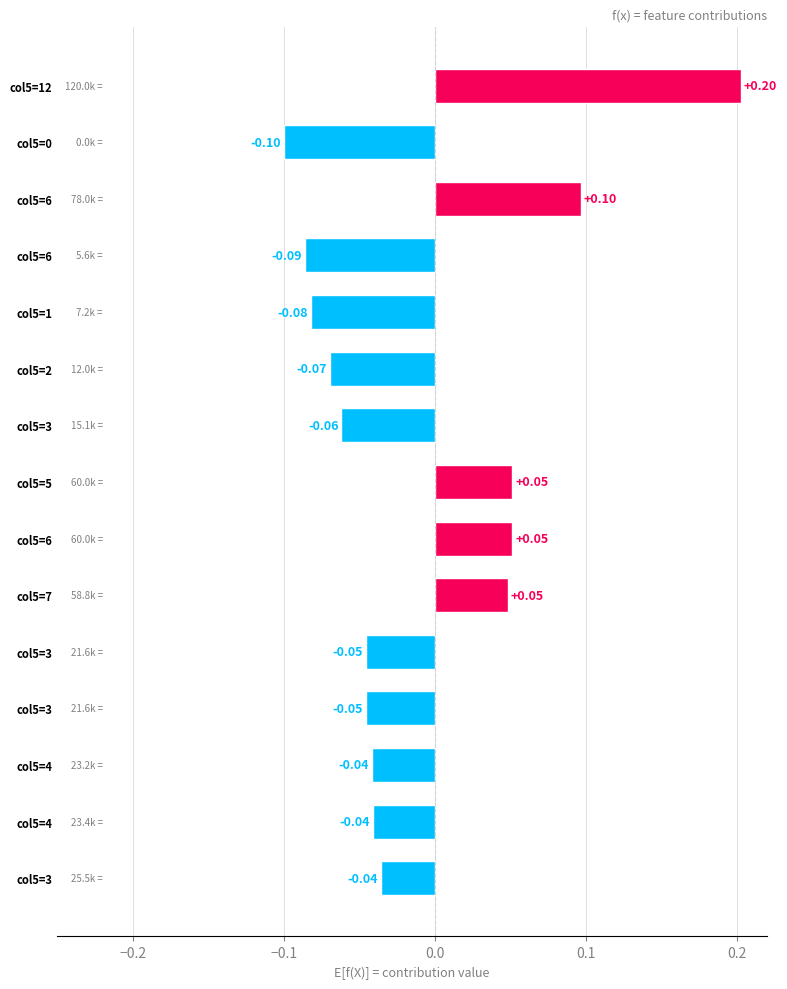

What is the maximum value shown in the chart?

0.2